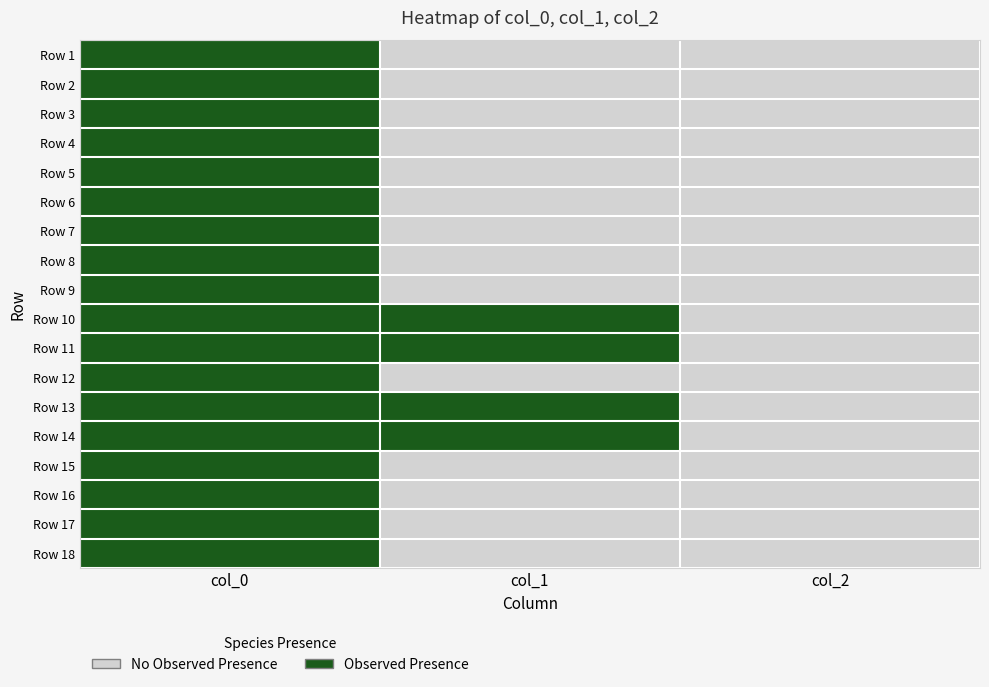

Which series changed the most between col_1 and col_2?

Row 14